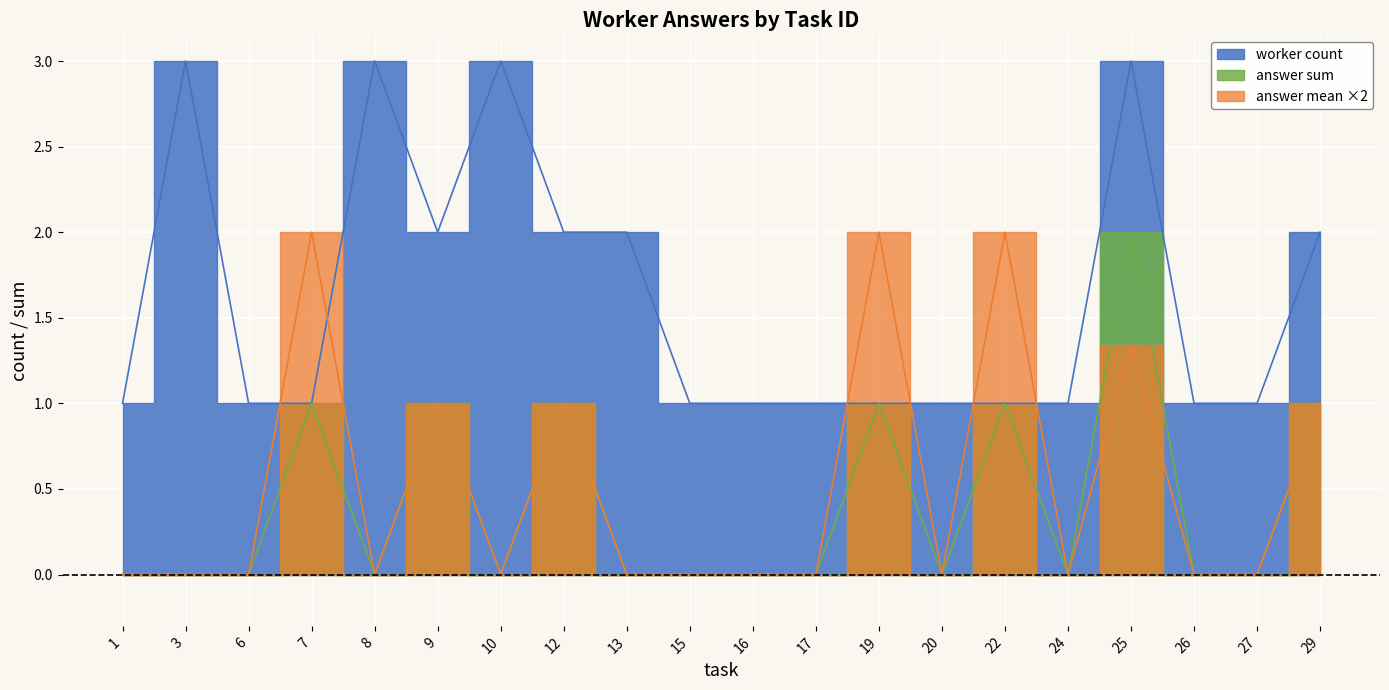

Rank the series at 6 from highest to lowest value.

worker_count, answer_sum, answer_mean